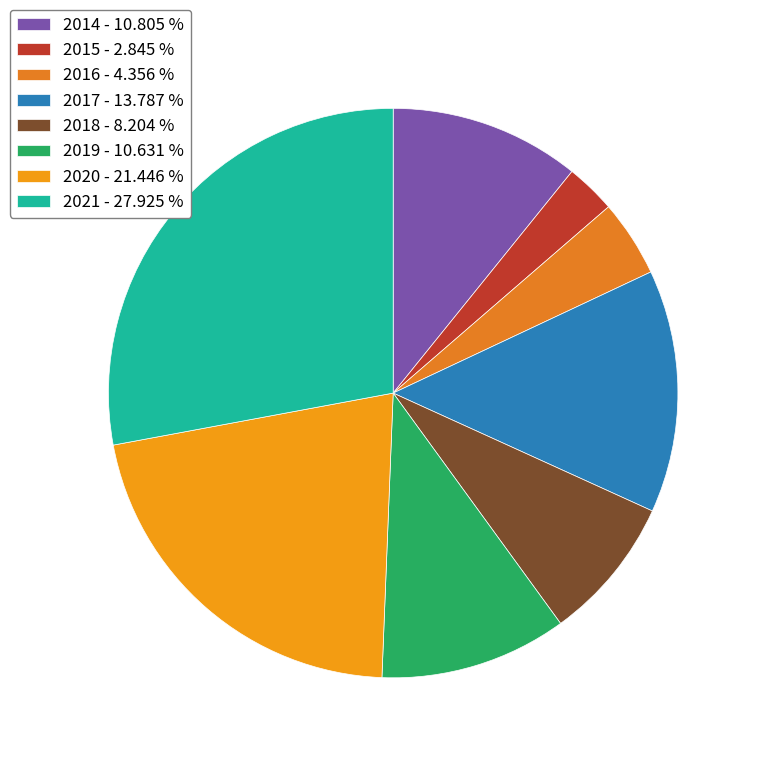

How many segments does this pie chart have?

8